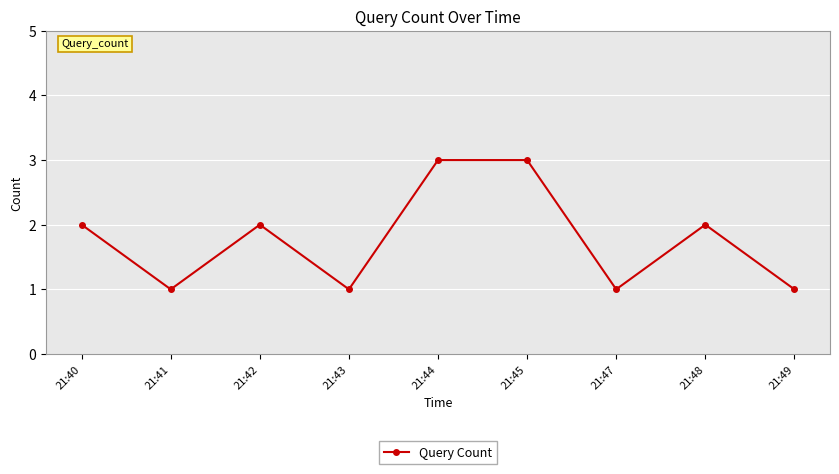

True or false: there are more than 0 points higher than both neighbors.

True